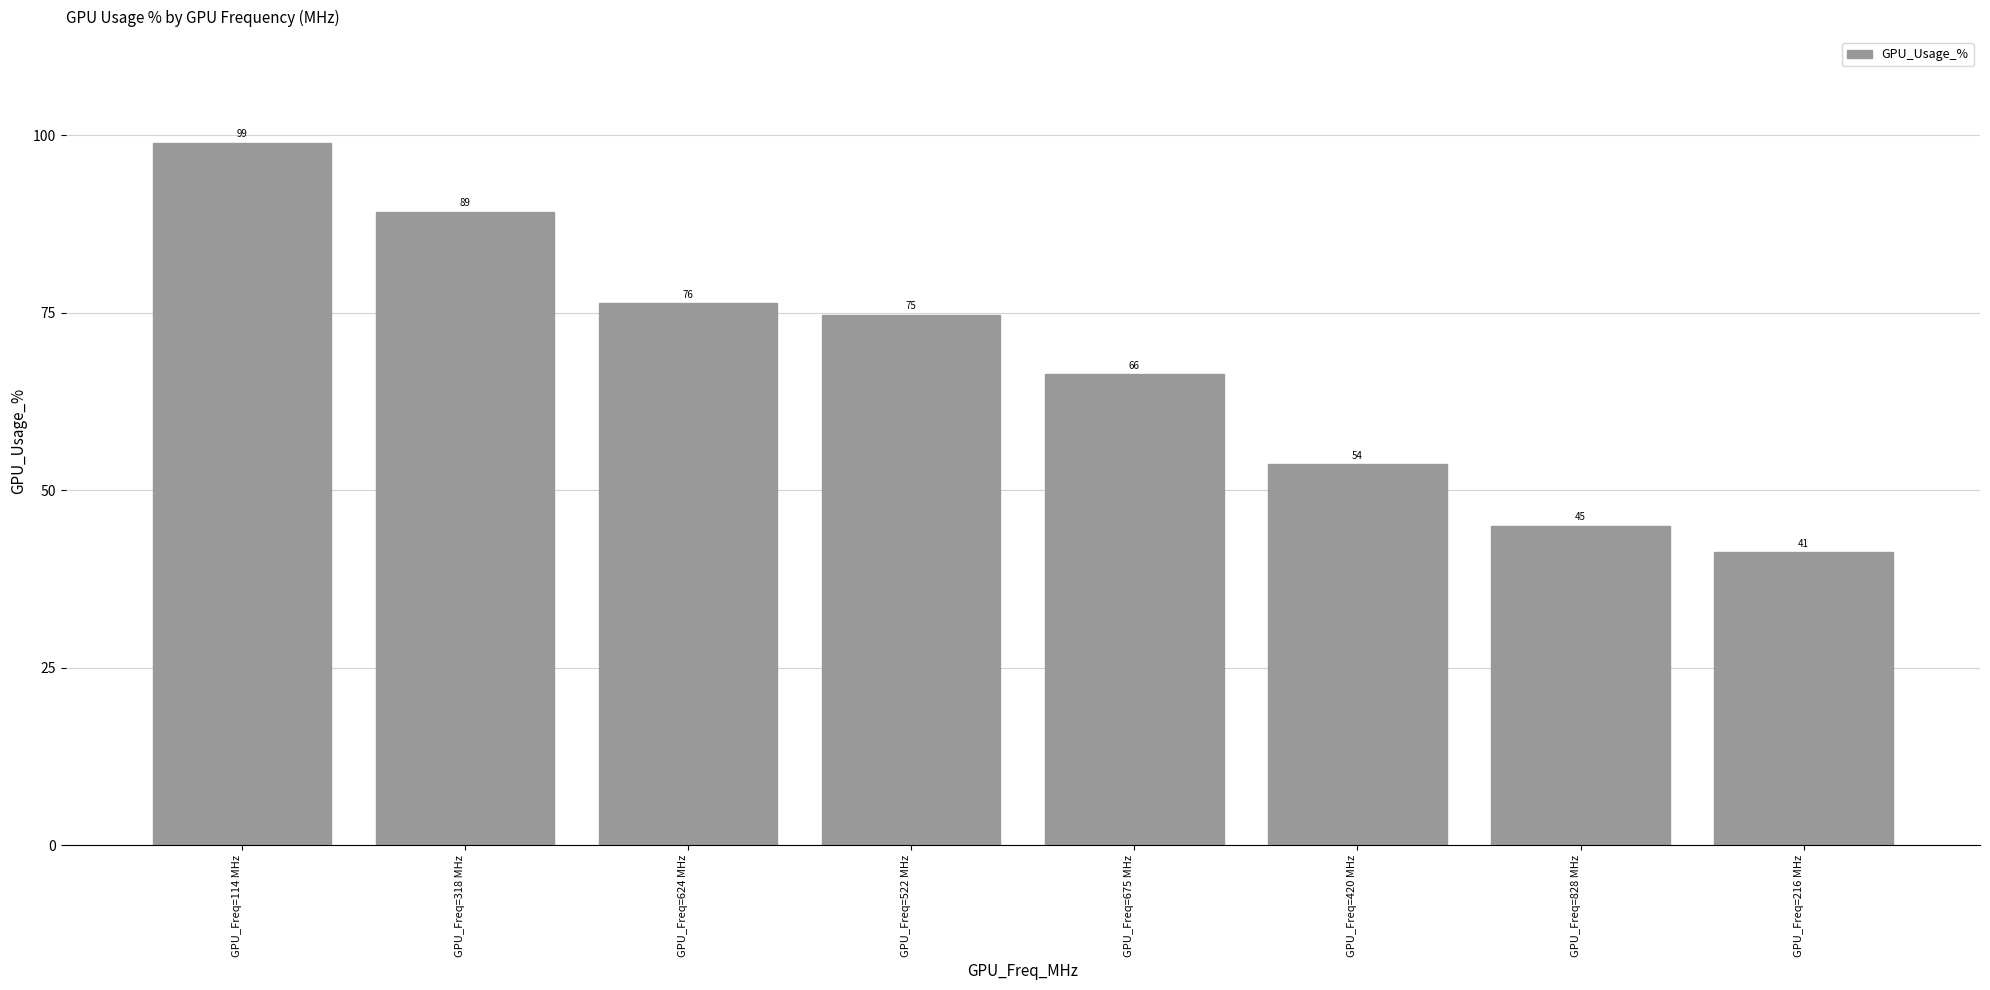

What is the approximate value at GPU_Freq=114 MHz?

99.0